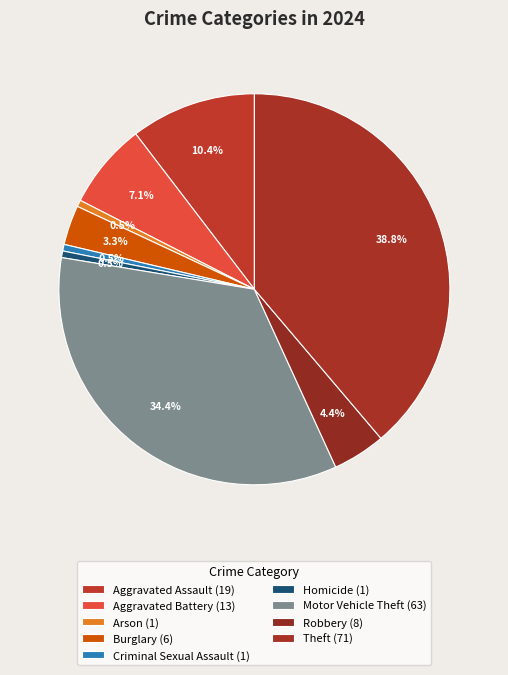

How many slices are in this pie chart?

9